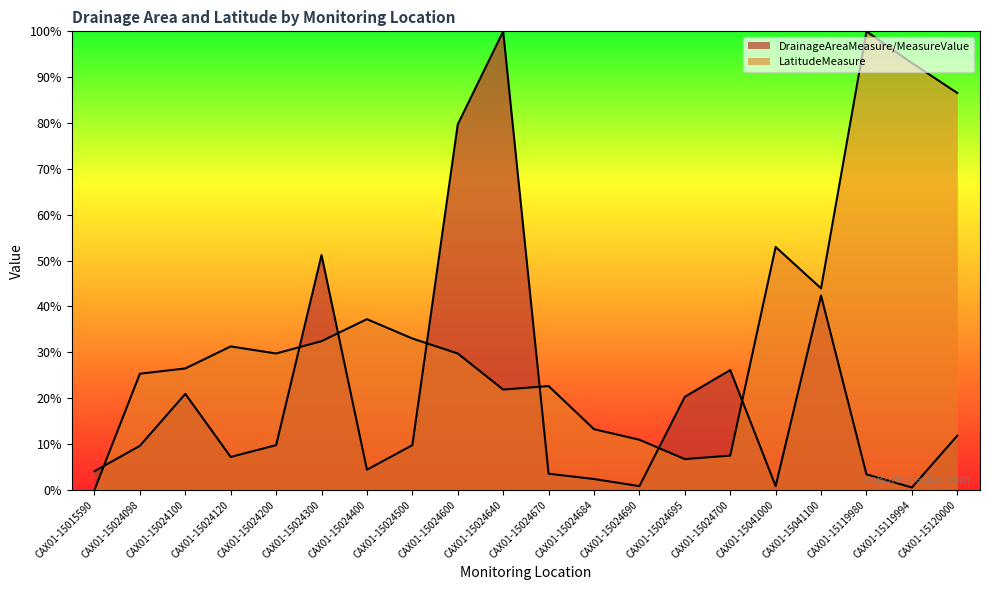

Between CAX01-15024098 and CAX01-15024300, which series saw the biggest shift?

DrainageAreaMeasure/MeasureValue